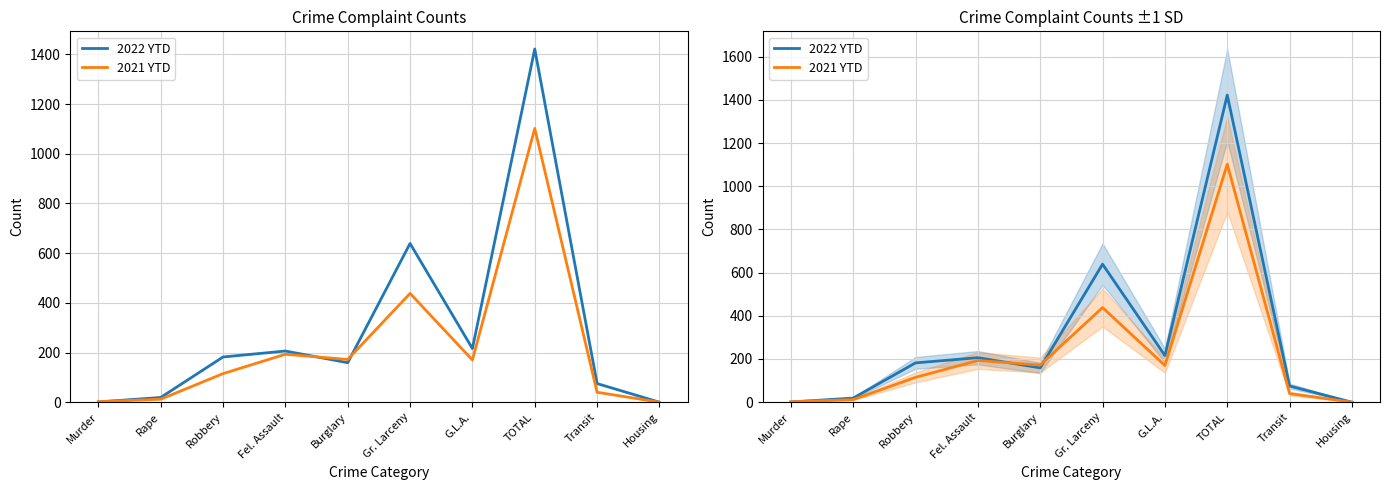

What is the total value across all series at Murder?

3